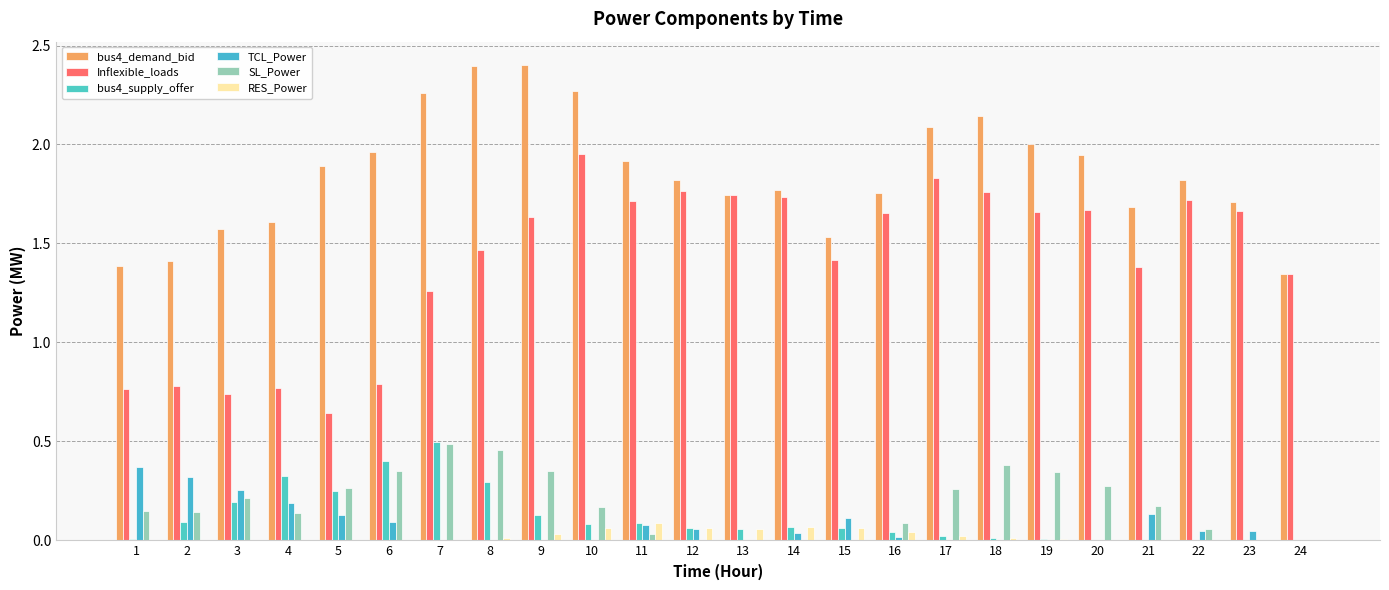

Between 5 and 11, which series saw the biggest shift?

Inflexible_loads